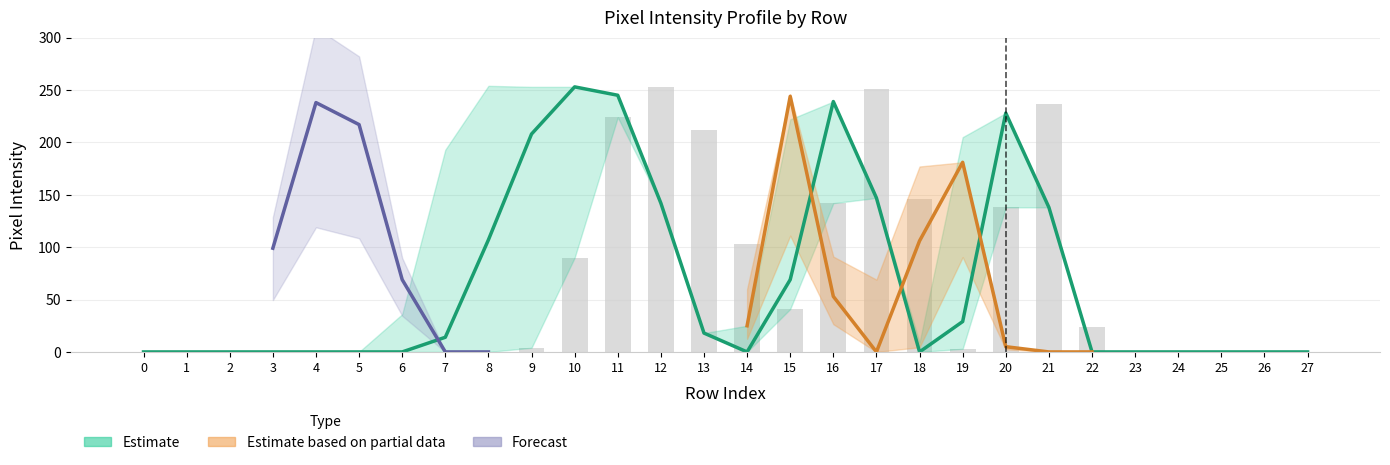

At which category is the sum across all series the highest?

15